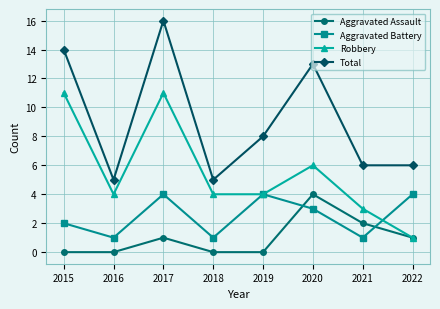

Reading left to right, extract all data points from this chart.

Aggravated Assault: 0	0	1	0	0	4	2	1
Aggravated Battery: 2	1	4	1	4	3	1	4
Robbery: 11	4	11	4	4	6	3	1
Total: 14	5	16	5	8	13	6	6